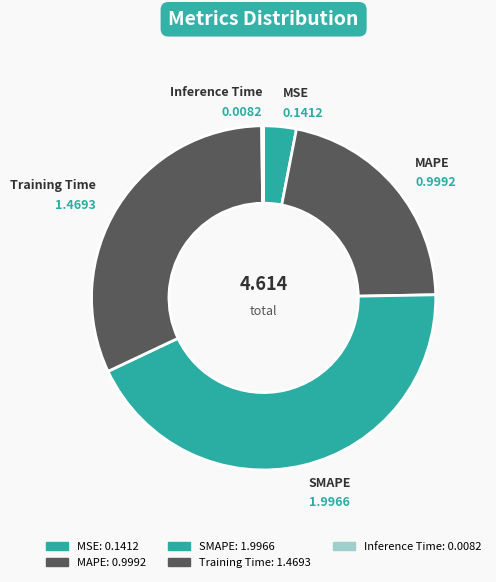

Which slice is the largest?

SMAPE